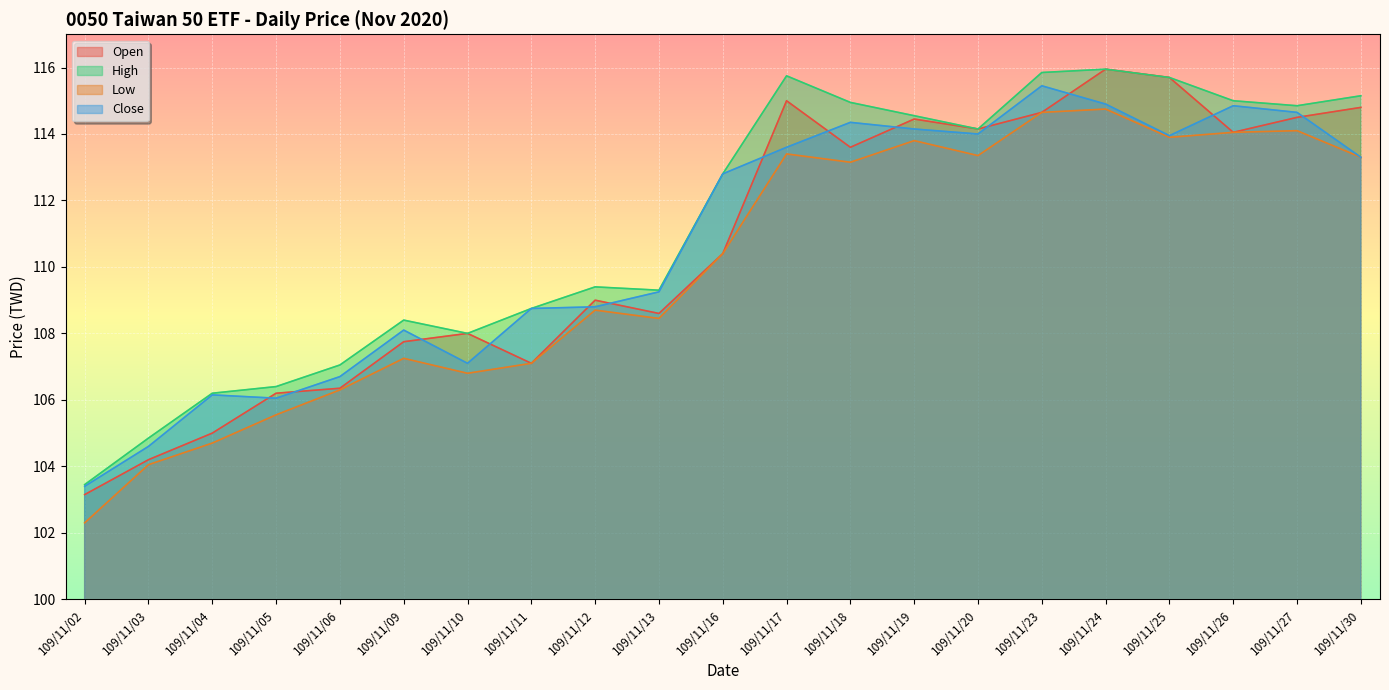

In Open, how many points are higher than both neighbors (excluding endpoints)?

5